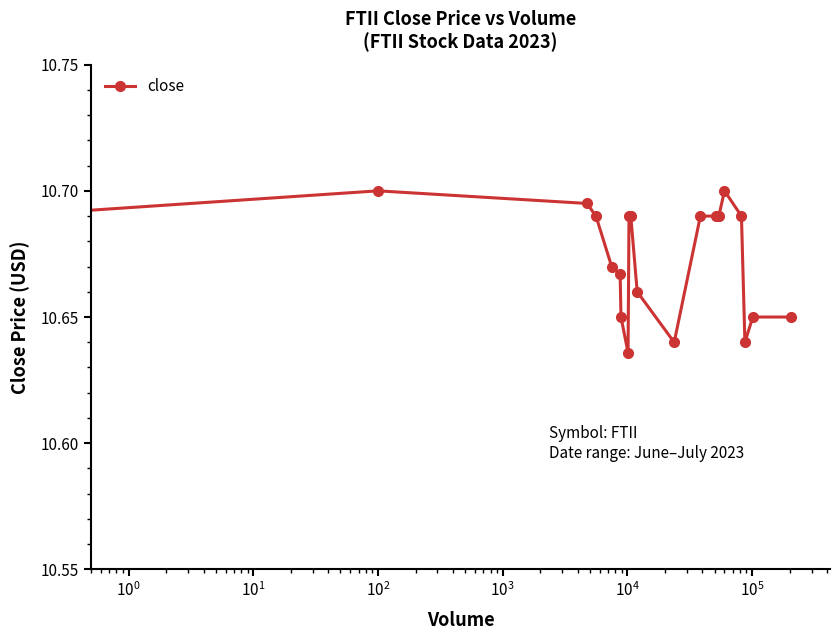

How many values are between 10 and 11?

20